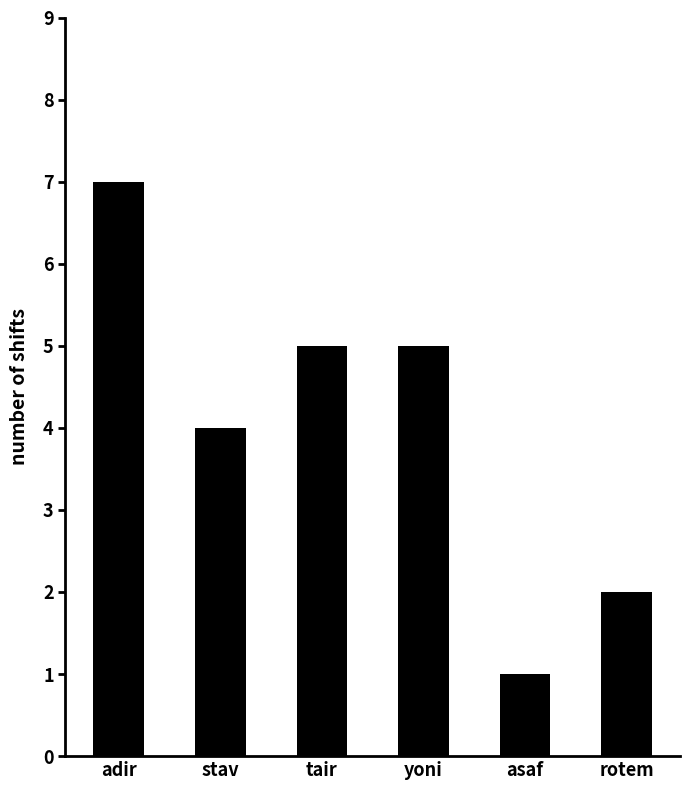

What is the label of the 2nd bar from the left?

stav